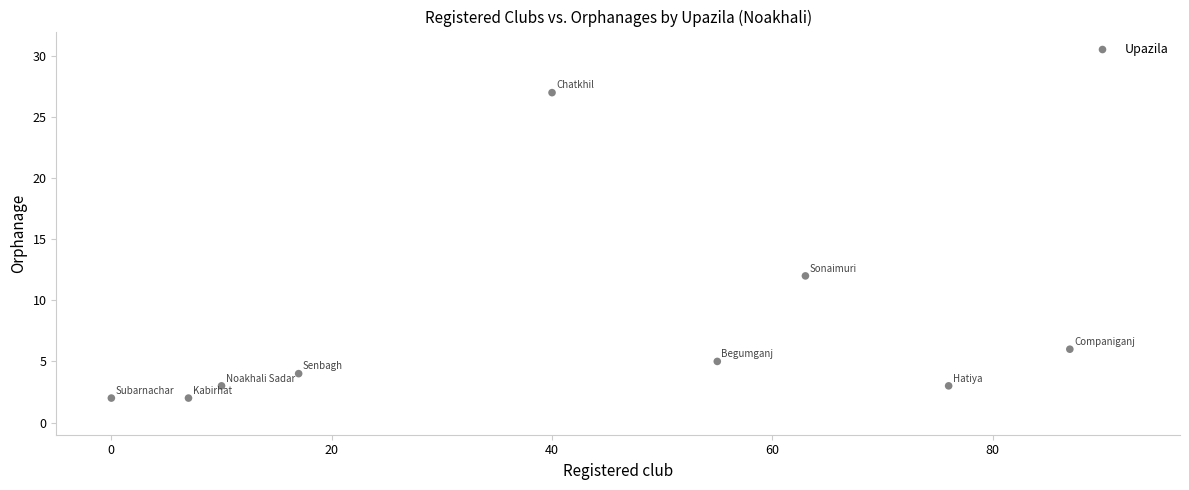

What is the average Y value?

7